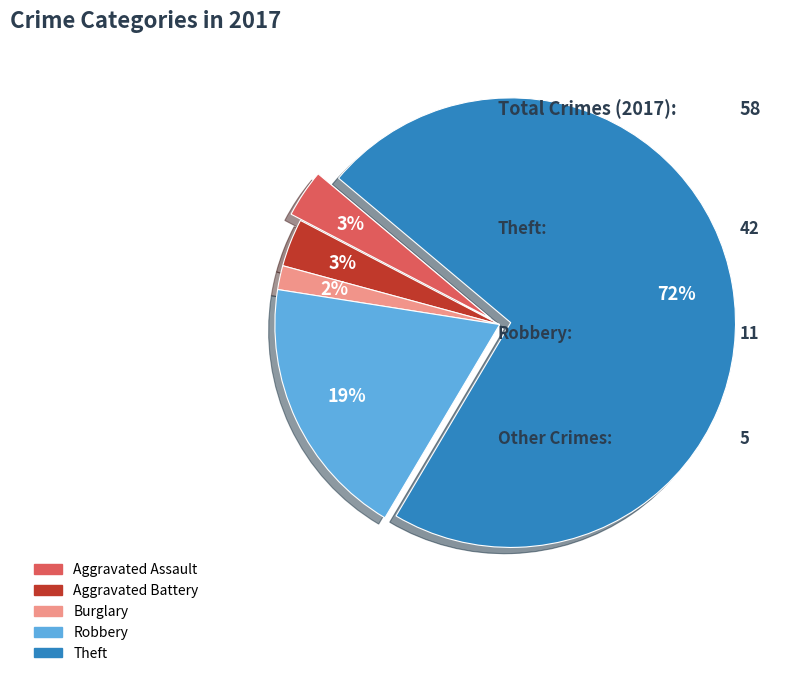

What is the largest slice in the pie chart?

Theft